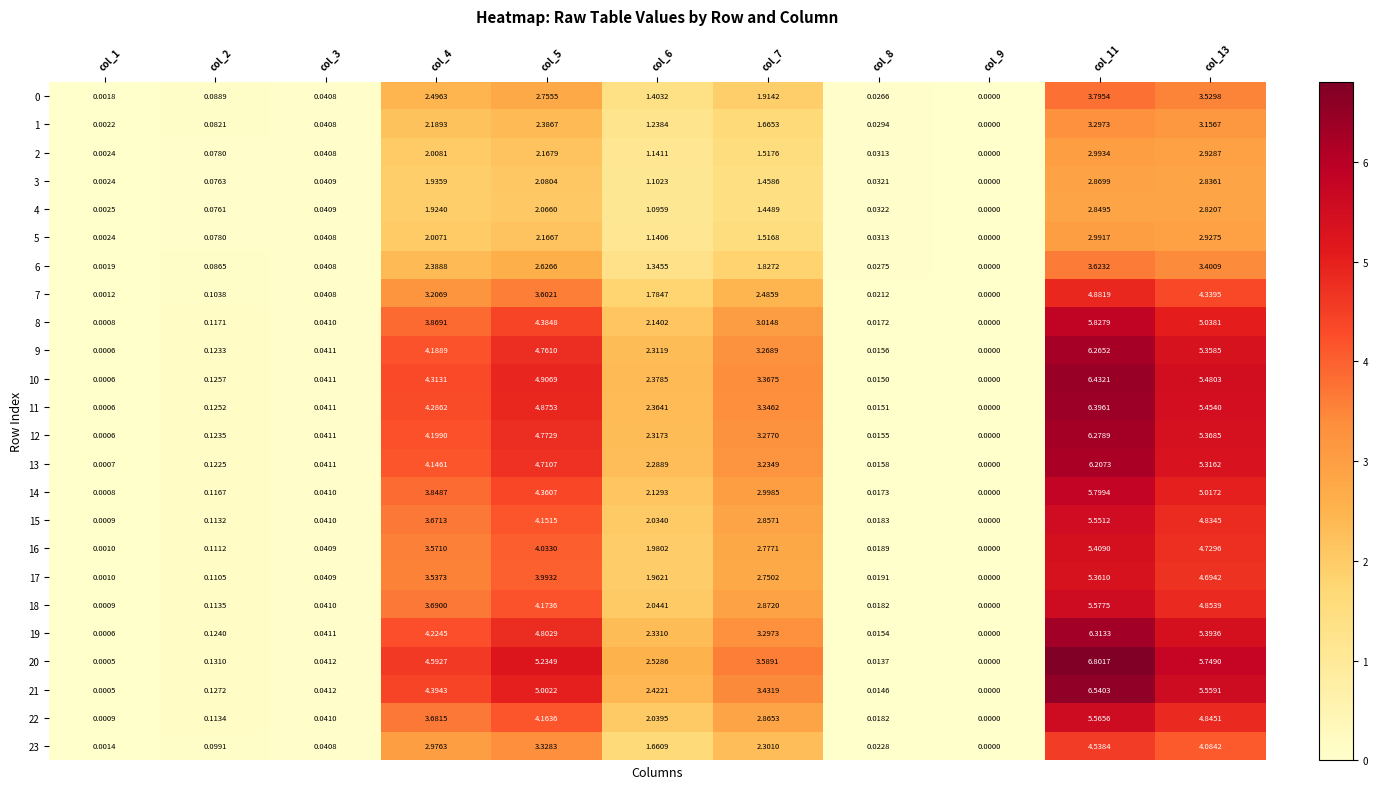

Is the value of 13 at col_13 greater than the value of 21 at col_3?

Yes